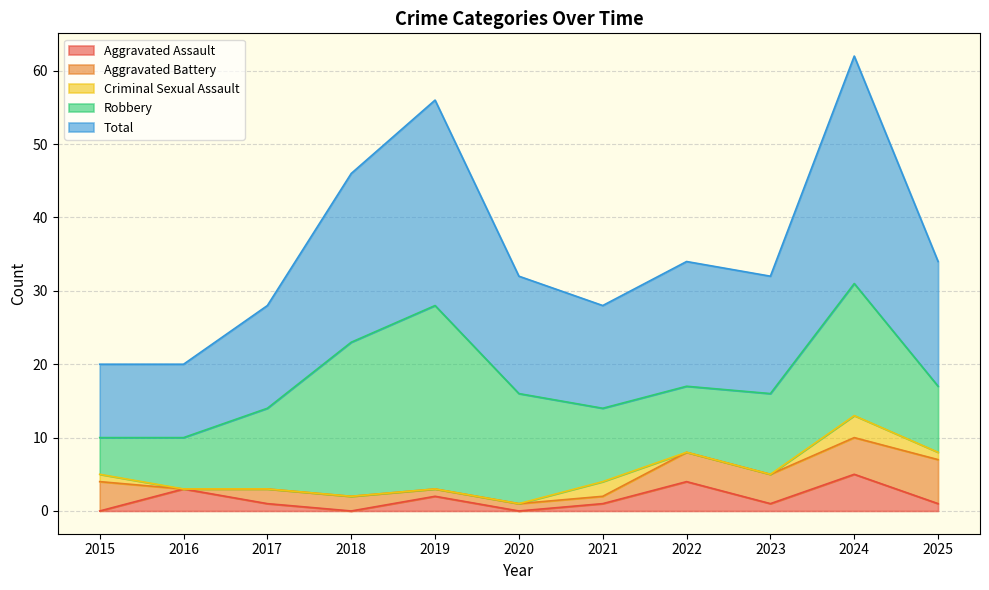

Rank the categories by Total value from lowest to highest.

2015, 2016, 2017, 2021, 2020, 2023, 2022, 2025, 2018, 2019, 2024